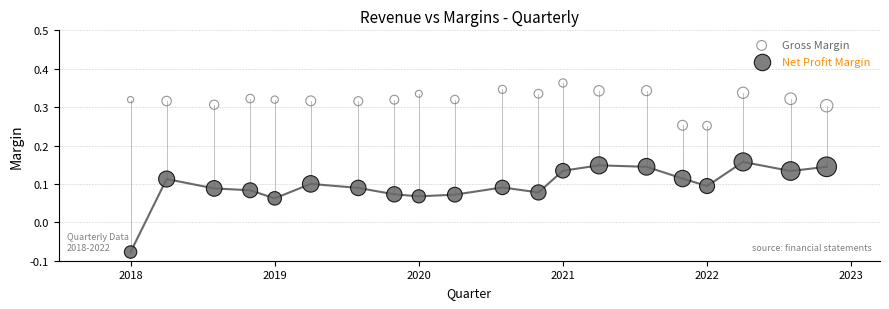

Which series has the largest Y range (max minus min)?

Net Profit Margin